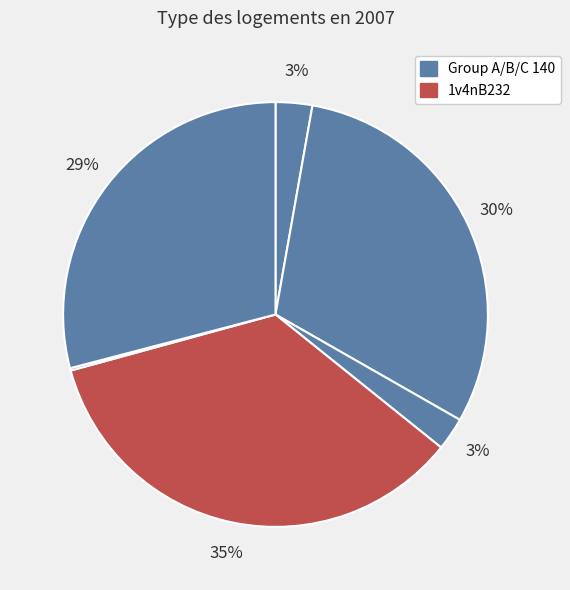

To the nearest percent, what is the difference between the largest and smallest slice percentages?

35%